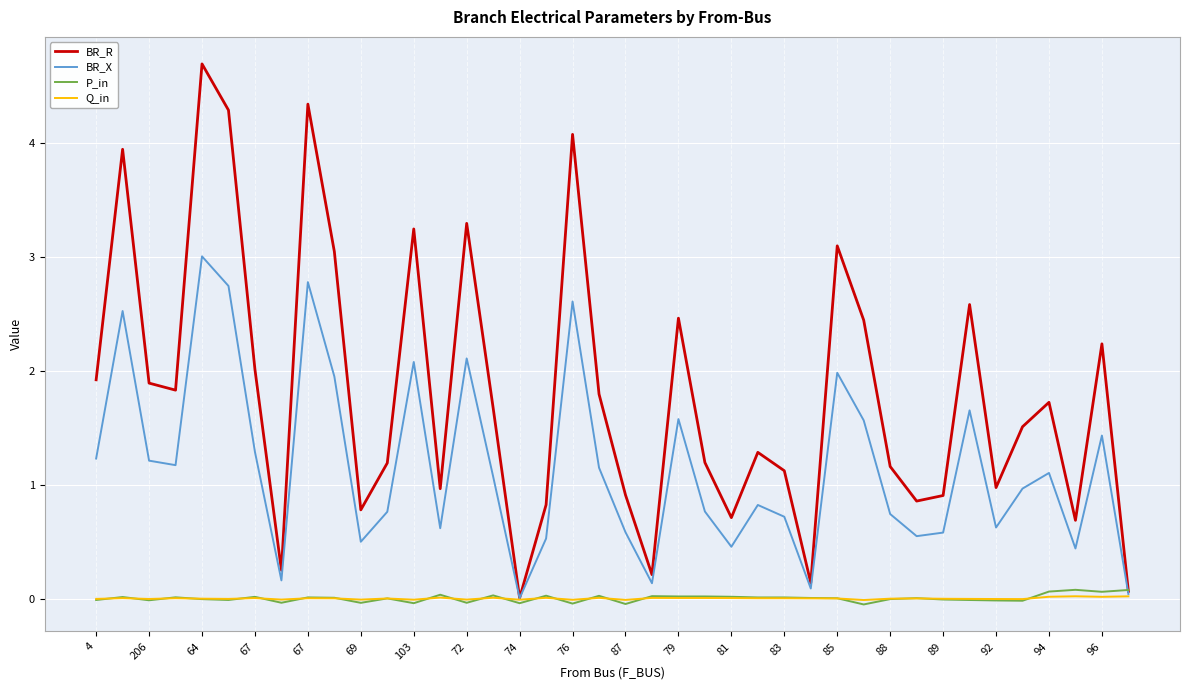

Which series has the largest total across all categories?

BR_R